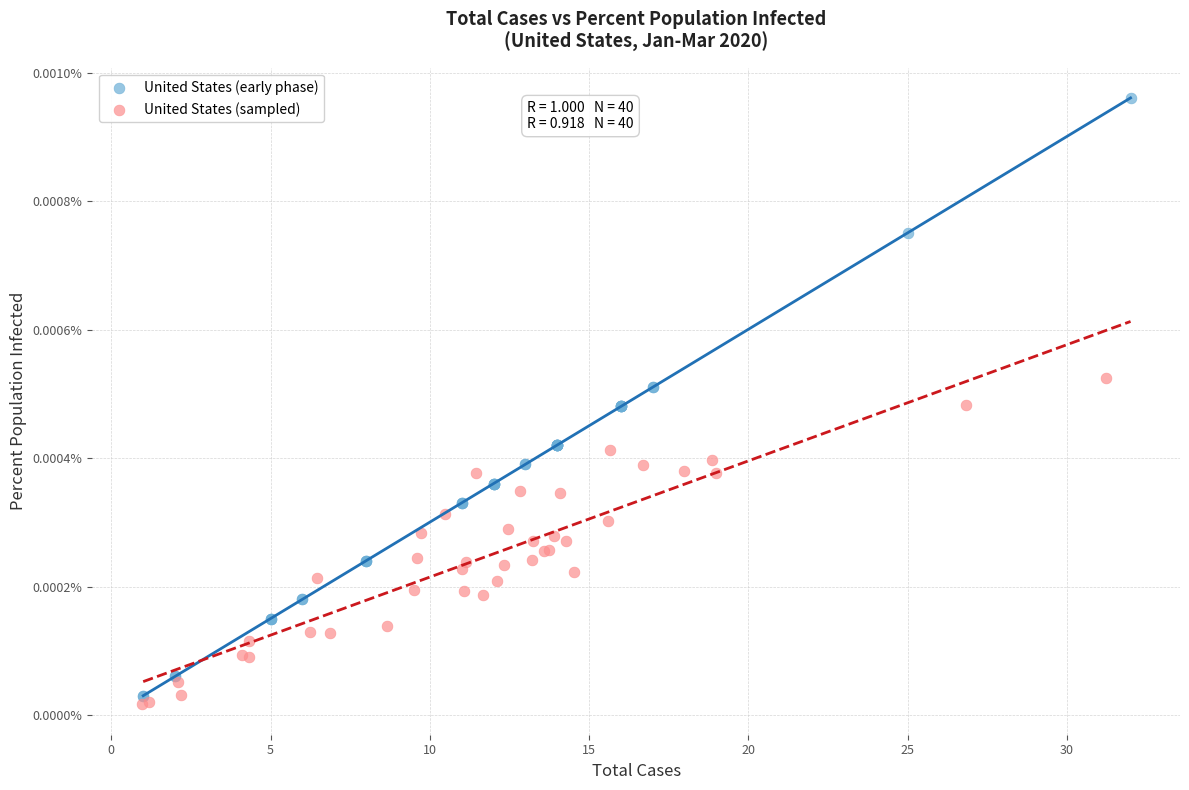

Which series reaches the maximum Y coordinate?

United States (early phase)